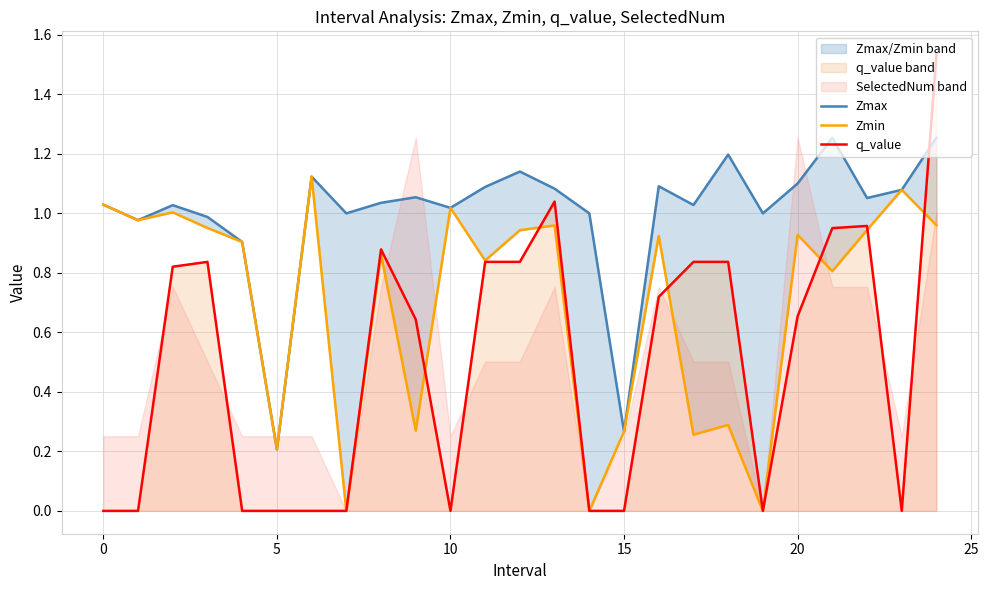

The value of q_value at 5 is -0.0. True or false?

True